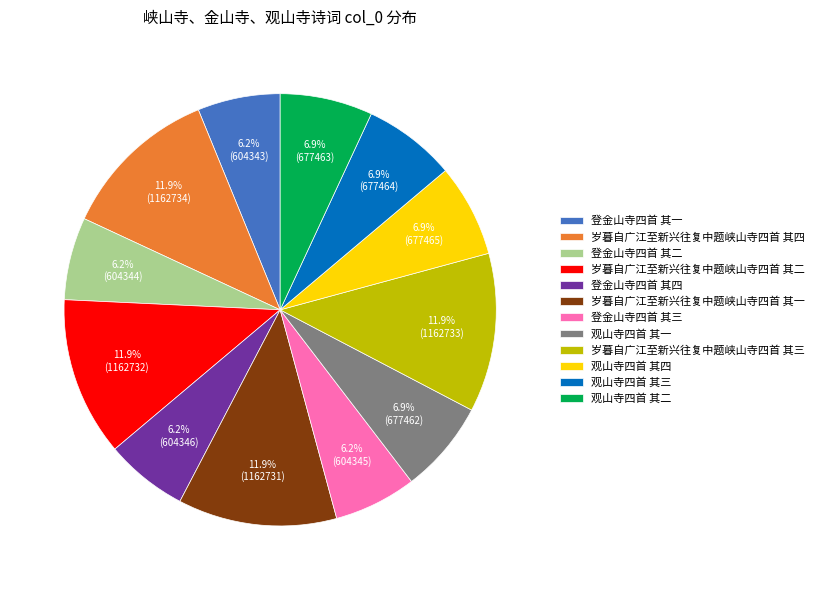

Does any single category account for the majority?

No